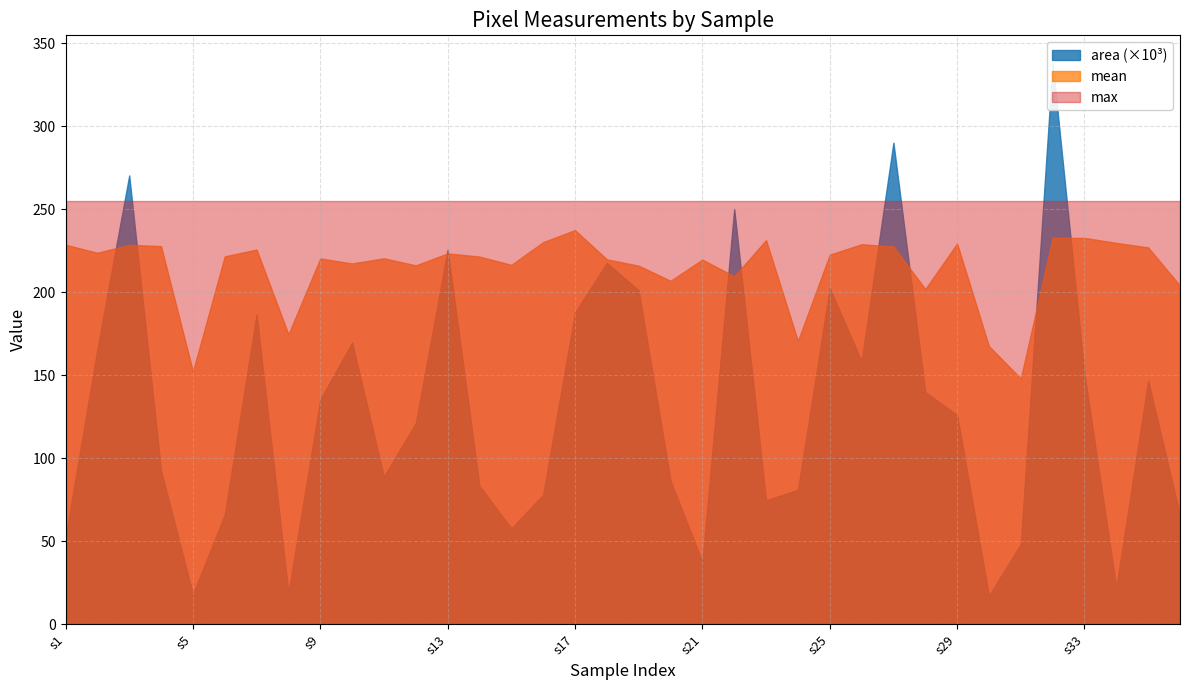

Does the chart display data point markers on the line(s)?

No